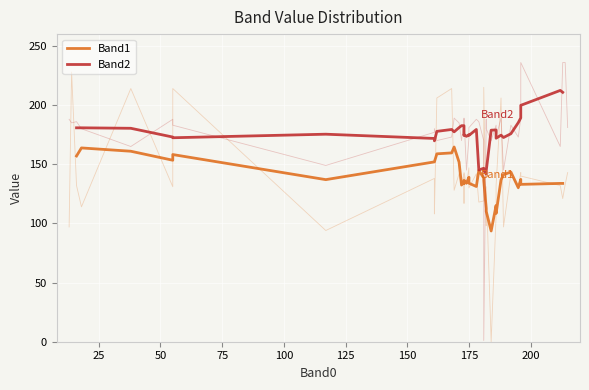

Which series has the widest spread of values?

Band1